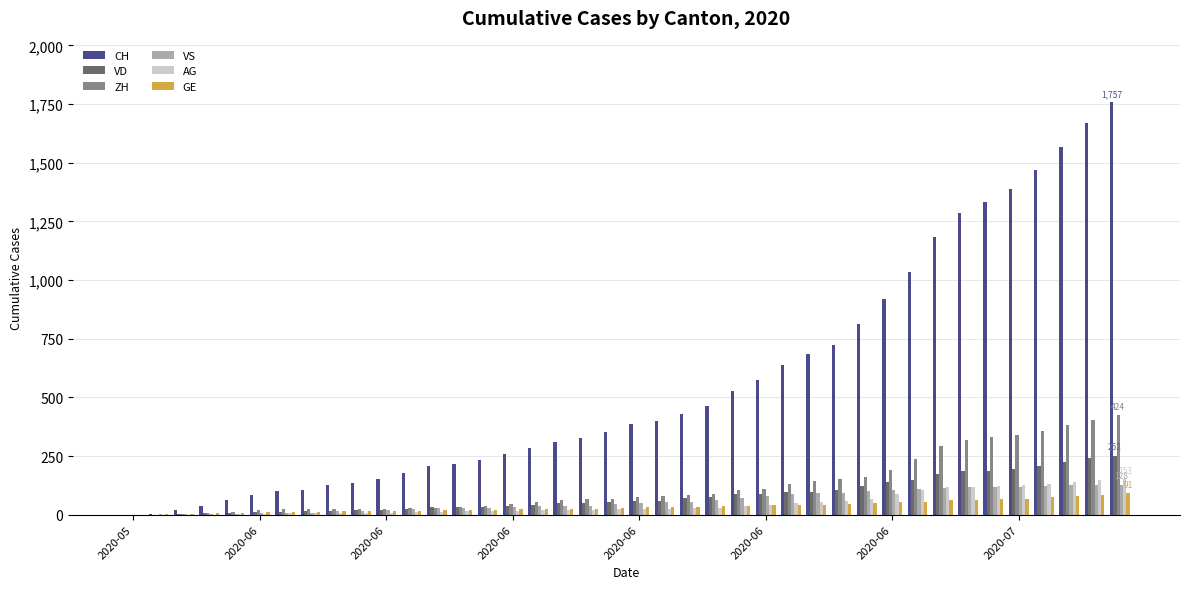

What is the sum of all GE values?

1378